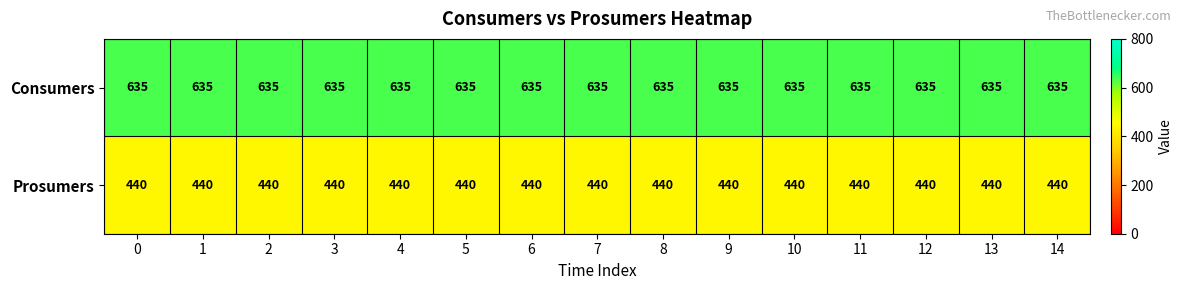

What is the greatest value displayed?

635